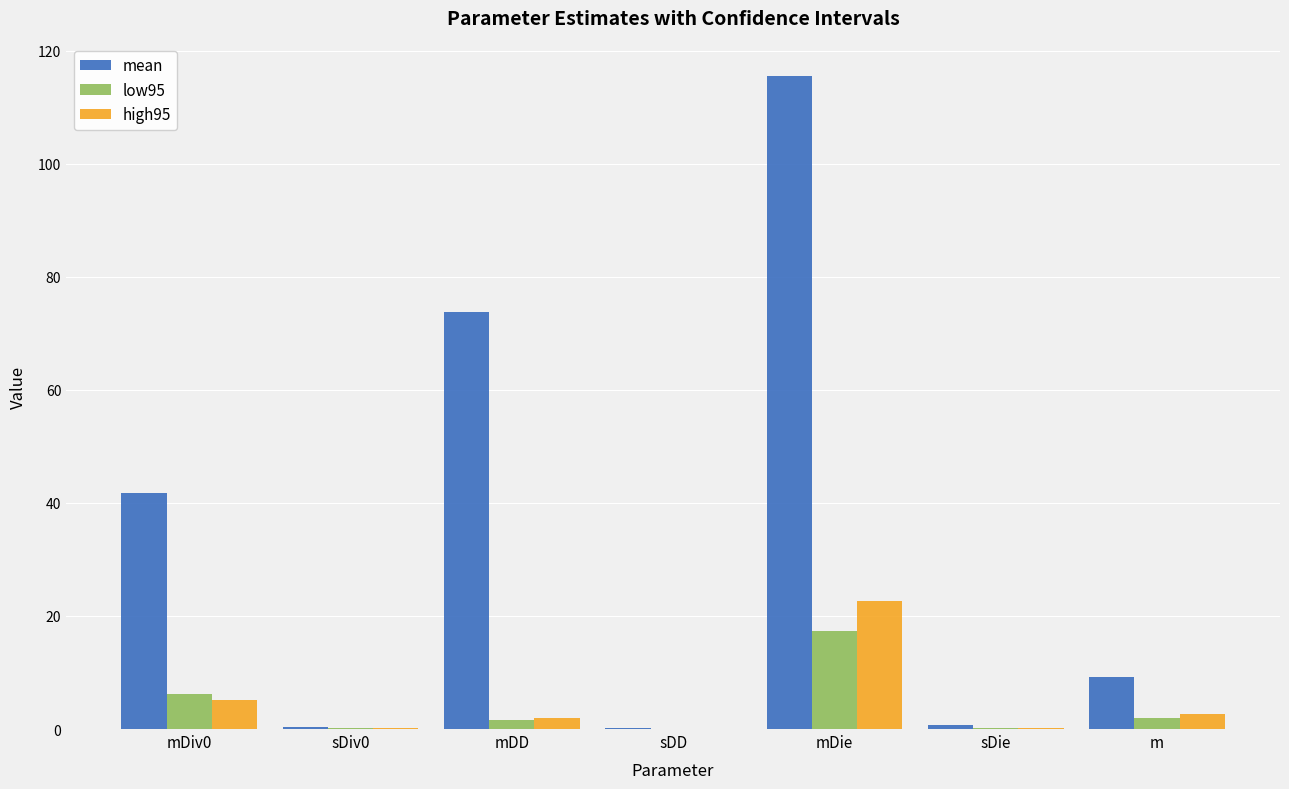

What are all the series names shown in the legend?

mean, low95, high95